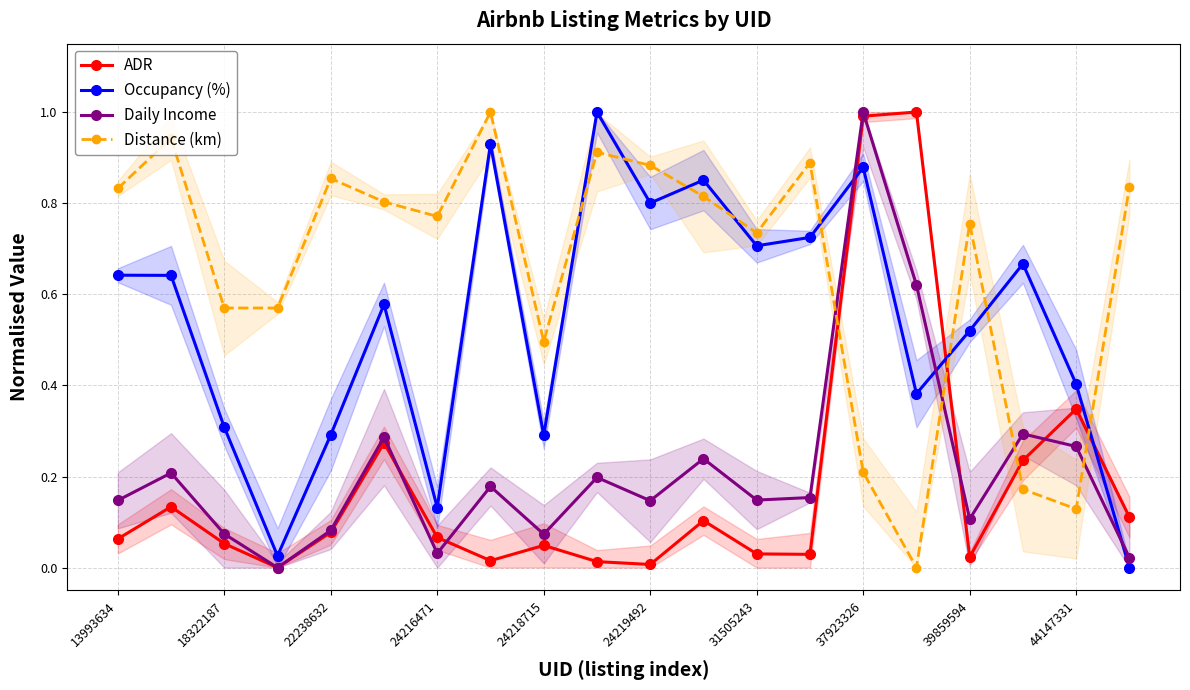

How many distinct data groups are displayed?

4